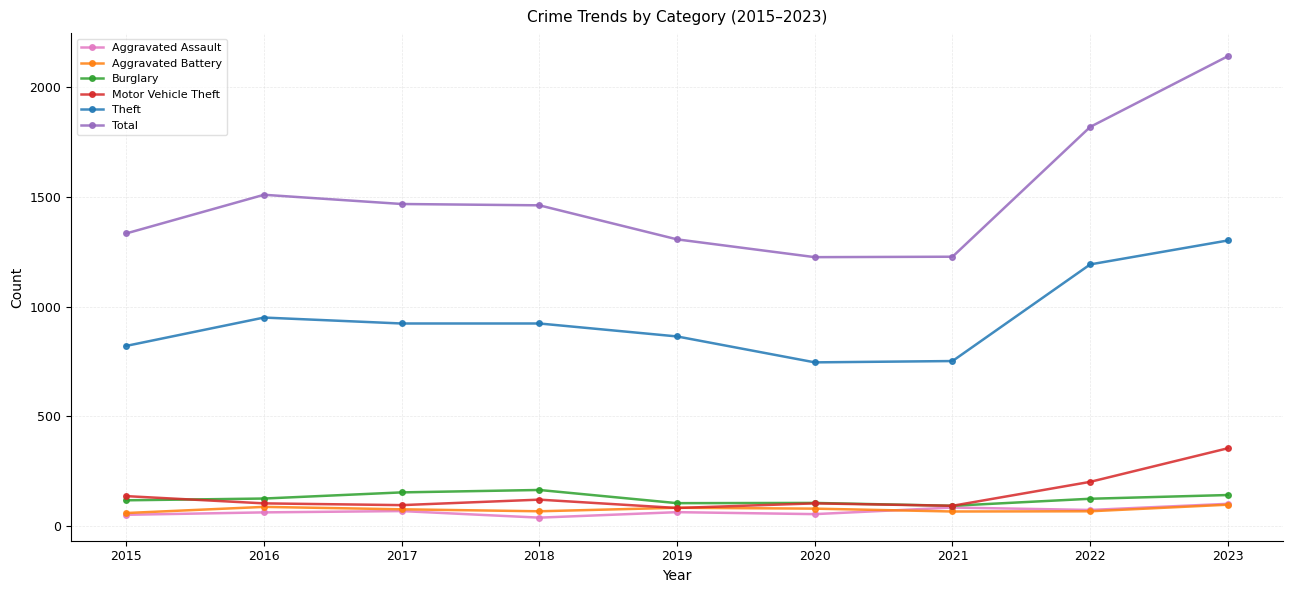

What is the sum of all Theft values?

8472